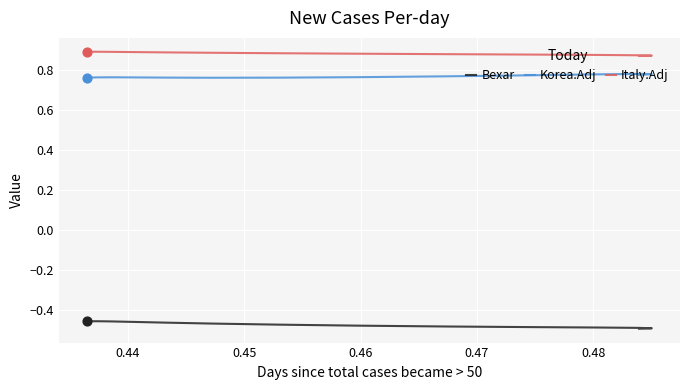

Which series has the widest spread of Y values?

Bexar